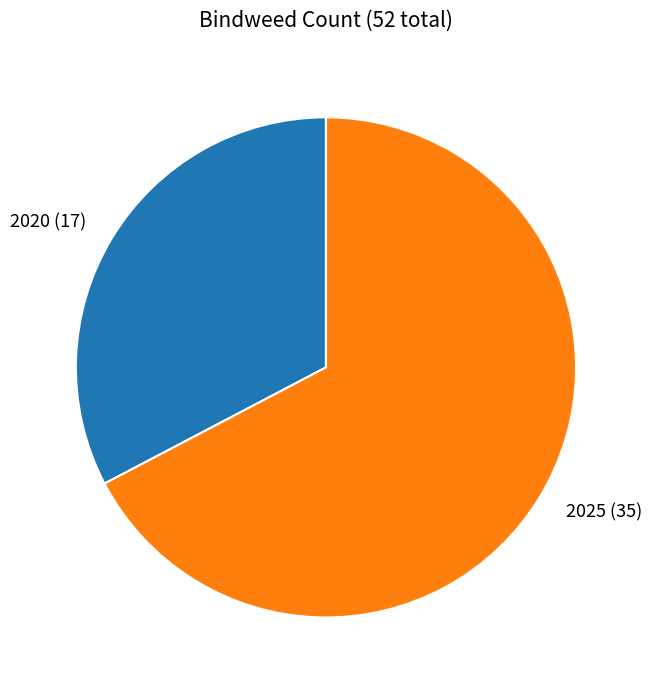

Approximately how many times larger is the value at 2025 (35) compared to 2020 (17)?

2.1